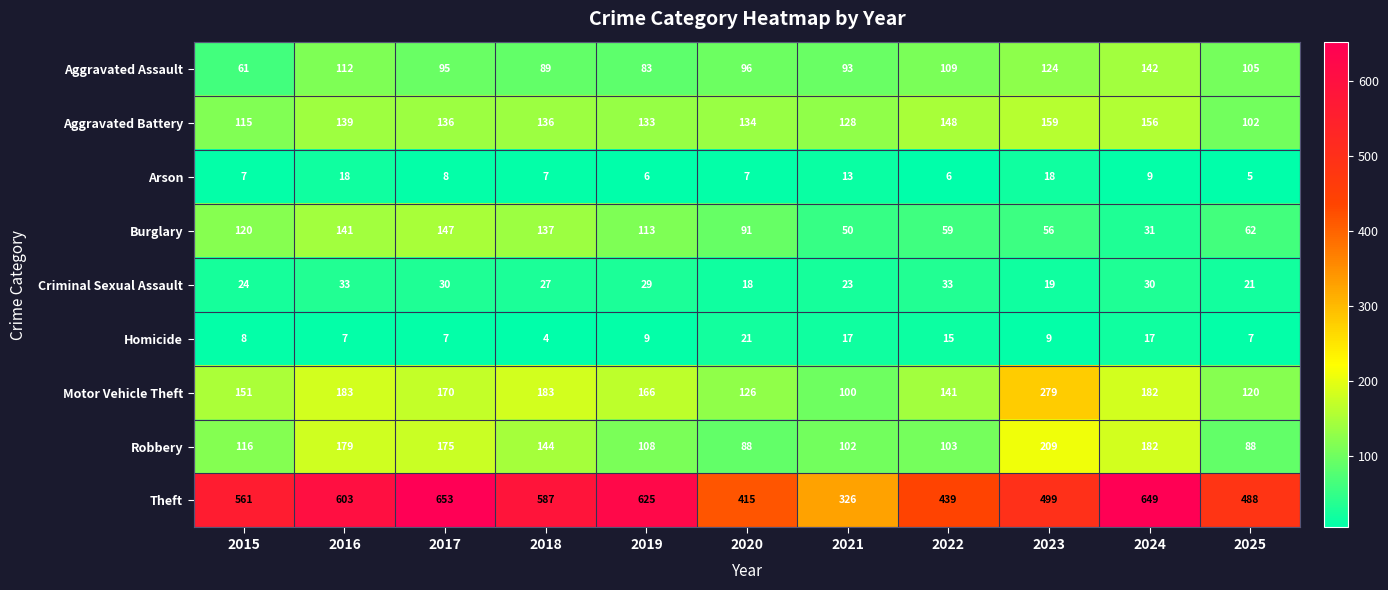

Rank the series by their maximum value, from highest to lowest.

Theft, Motor Vehicle Theft, Robbery, Aggravated Battery, Burglary, Aggravated Assault, Criminal Sexual Assault, Homicide, Arson